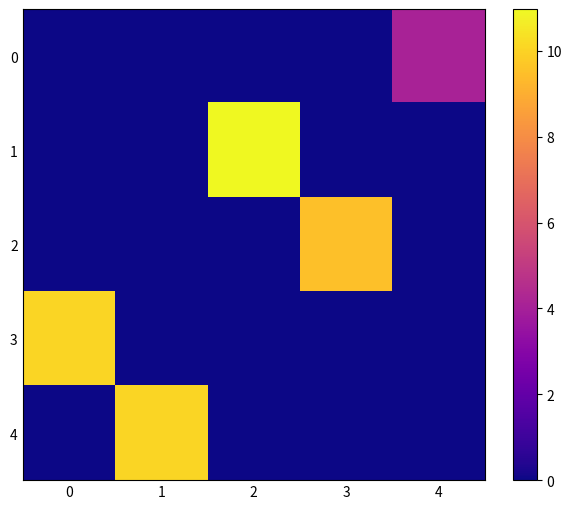

Which series has the largest range (max minus min)?

1